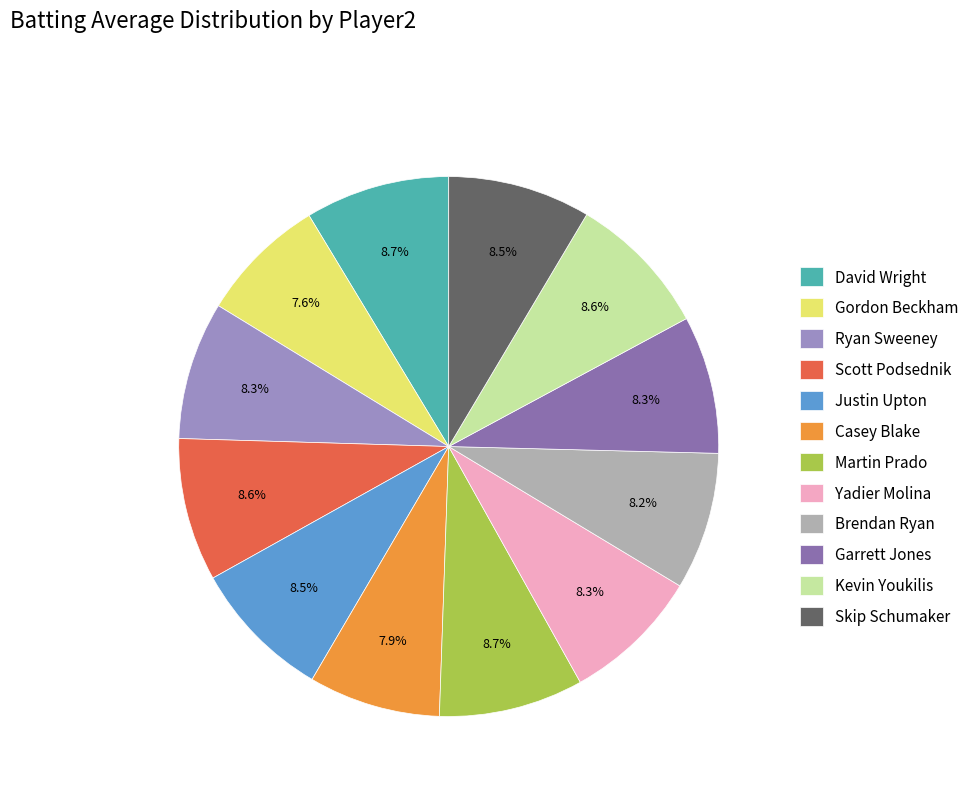

To the nearest percent, what is the average slice percentage?

8%